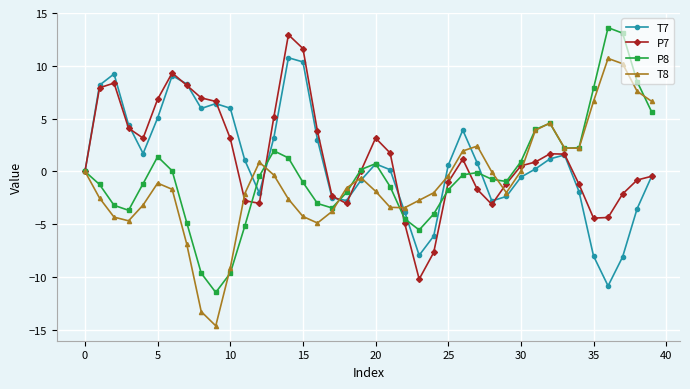

What are all the series names shown in the legend?

T7, P7, P8, T8